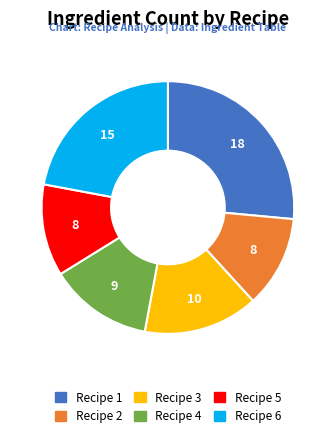

What is the largest slice in the pie chart?

Recipe 1